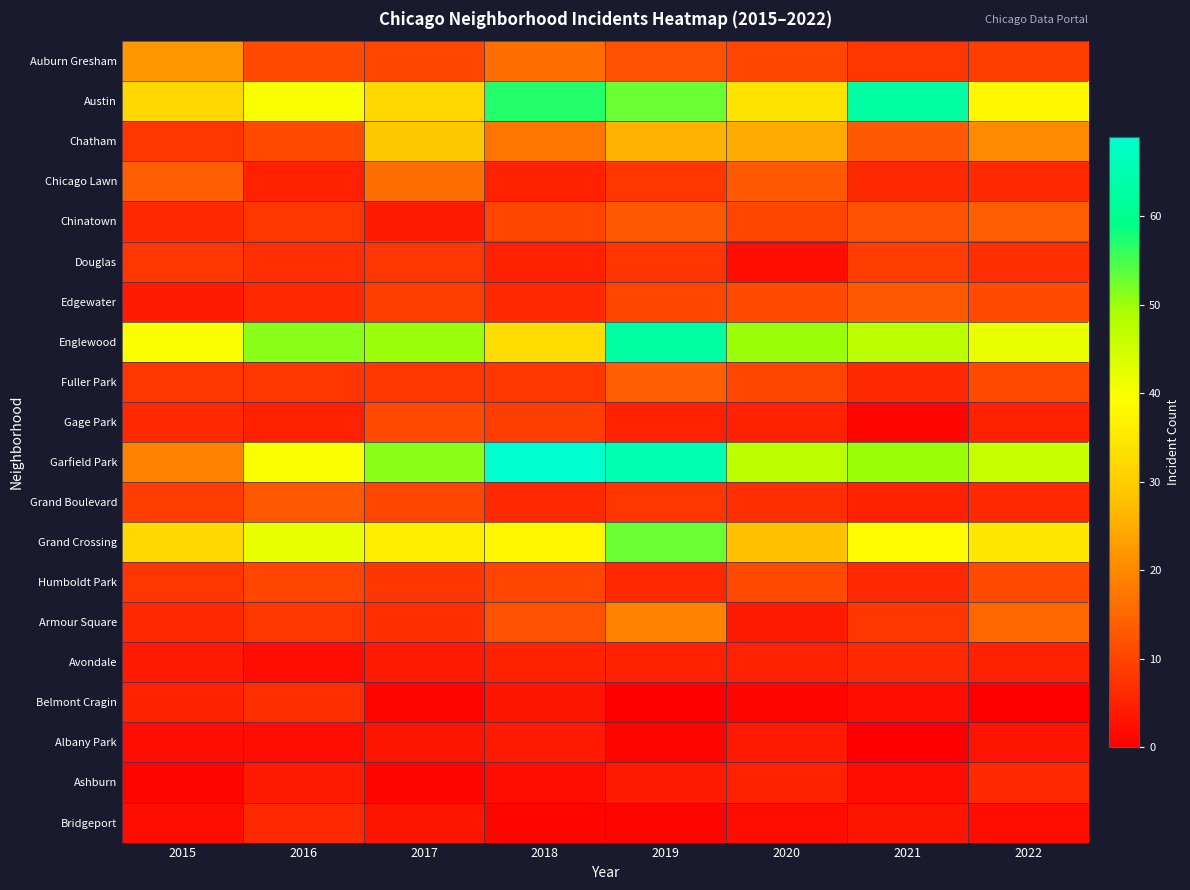

Reading right to left, extract all data points from this chart.

Auburn Gresham: 2022=9	2021=8	2020=10	2019=12	2018=16	2017=10	2016=11	2015=22
Austin: 2022=38	2021=63	2020=34	2019=53	2018=57	2017=32	2016=40	2015=32
Chatham: 2022=20	2021=13	2020=25	2019=26	2018=17	2017=29	2016=11	2015=8
Chicago Lawn: 2022=6	2021=6	2020=13	2019=8	2018=5	2017=16	2016=5	2015=14
Chinatown: 2022=14	2021=12	2020=10	2019=13	2018=10	2017=4	2016=8	2015=6
Douglas: 2022=7	2021=9	2020=2	2019=8	2018=5	2017=8	2016=7	2015=8
Edgewater: 2022=11	2021=13	2020=11	2019=10	2018=6	2017=9	2016=6	2015=4
Englewood: 2022=42	2021=47	2020=50	2019=63	2018=33	2017=50	2016=51	2015=40
Fuller Park: 2022=11	2021=6	2020=10	2019=14	2018=8	2017=8	2016=8	2015=8
Gage Park: 2022=5	2021=1	2020=5	2019=5	2018=9	2017=11	2016=5	2015=6
Garfield Park: 2022=46	2021=50	2020=47	2019=65	2018=69	2017=51	2016=40	2015=19
Grand Boulevard: 2022=6	2021=5	2020=7	2019=8	2018=6	2017=10	2016=13	2015=9
Grand Crossing: 2022=35	2021=39	2020=28	2019=53	2018=38	2017=36	2016=42	2015=32
Humboldt Park: 2022=11	2021=6	2020=11	2019=6	2018=10	2017=8	2016=10	2015=8
Armour Square: 2022=15	2021=8	2020=4	2019=19	2018=12	2017=7	2016=8	2015=6
Avondale: 2022=5	2021=6	2020=5	2019=5	2018=5	2017=4	2016=2	2015=4
Belmont Cragin: 2022=0	2021=2	2020=1	2019=0	2018=3	2017=1	2016=7	2015=5
Albany Park: 2022=3	2021=0	2020=4	2019=1	2018=4	2017=3	2016=2	2015=2
Ashburn: 2022=6	2021=2	2020=5	2019=4	2018=2	2017=1	2016=4	2015=1
Bridgeport: 2022=2	2021=3	2020=2	2019=1	2018=1	2017=3	2016=6	2015=2